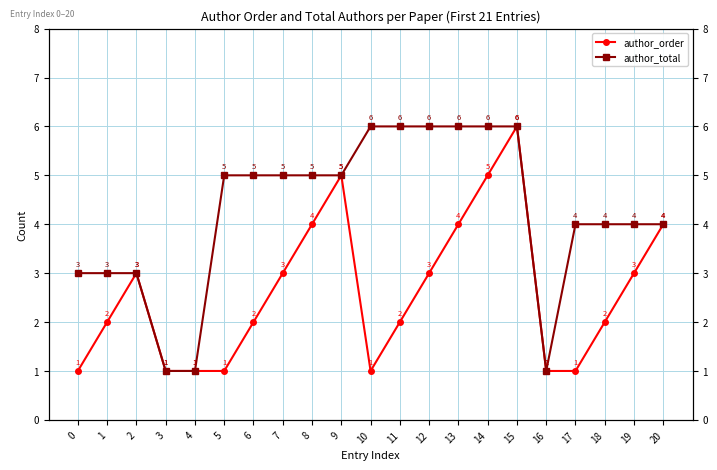

What value does the author_order series have at 2?

3